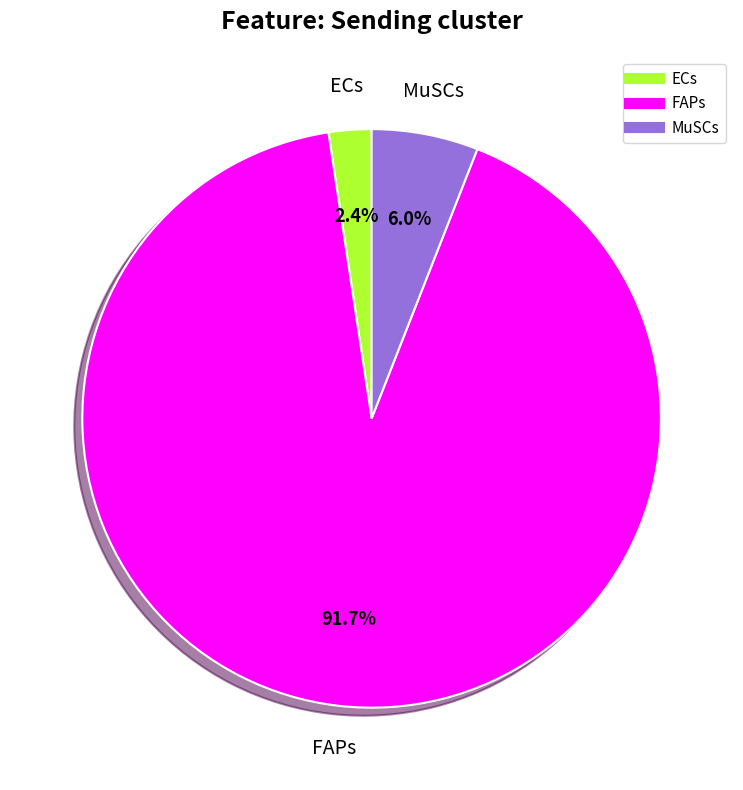

What is the majority slice?

FAPs